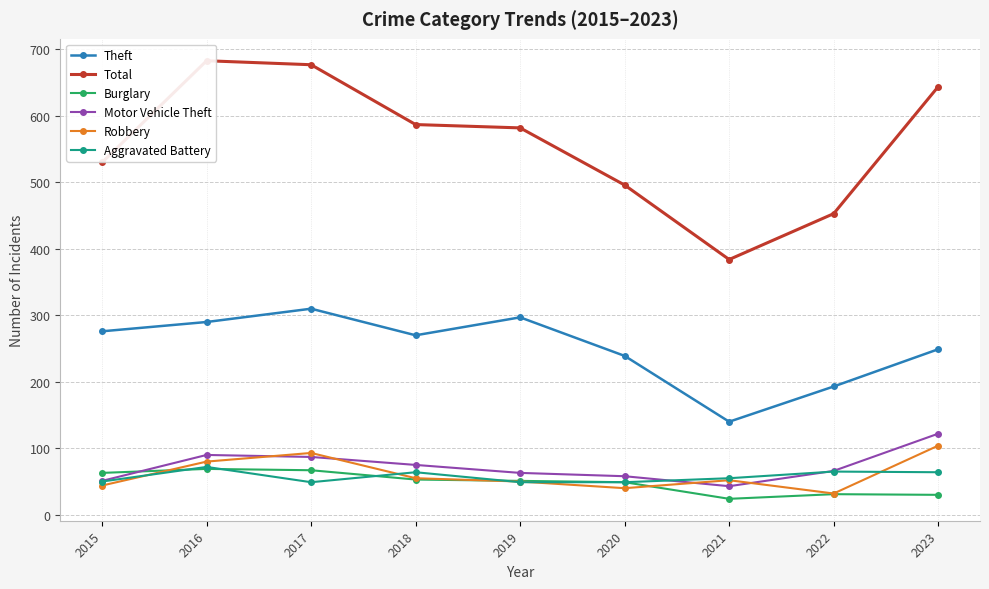

At how many categories does at least one series exceed 531?

5